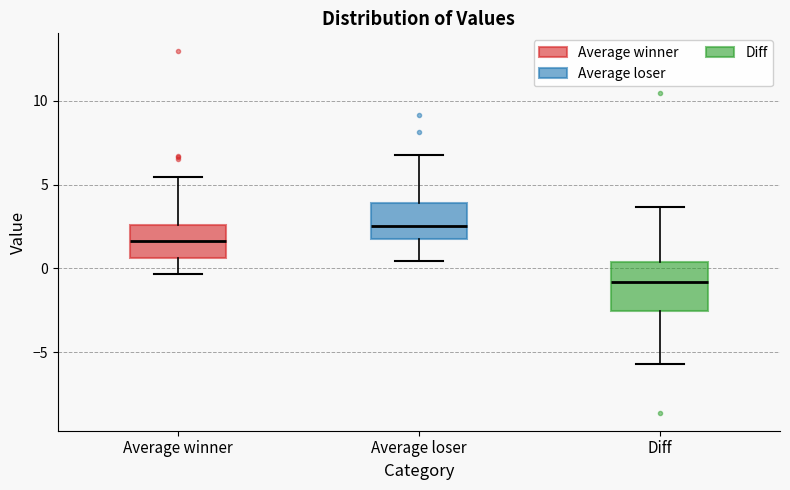

Reading left to right, transcribe this box plot: for each box, give where its median line is, the range the box spans, and where its two whiskers end, as read against the y-axis. The values are not printed on the chart, so give them approximately, as read against the axis.

Average winner: median 1.5, box 0.5 to 2.5, whiskers -0.5 to 5.5
Average loser: median 2.5, box 2.0 to 4.0, whiskers 0.5 to 7.0
Diff: median -1.0, box -2.5 to 0.5, whiskers -5.5 to 3.5